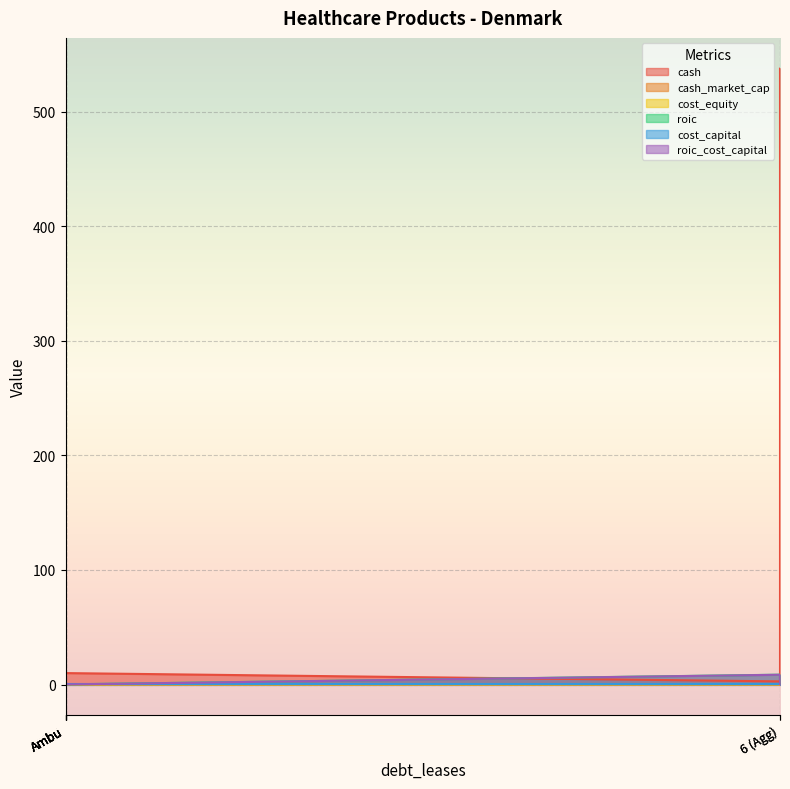

After their last crossing, which series has the higher values: roic_cost_capital or cash?

cash